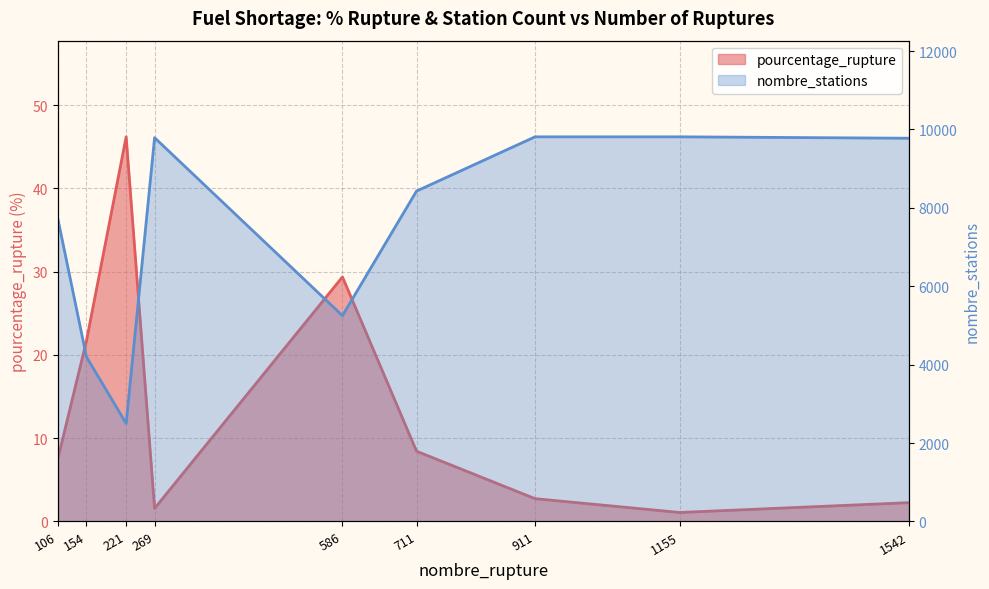

Does the chart display data point markers on the line(s)?

No